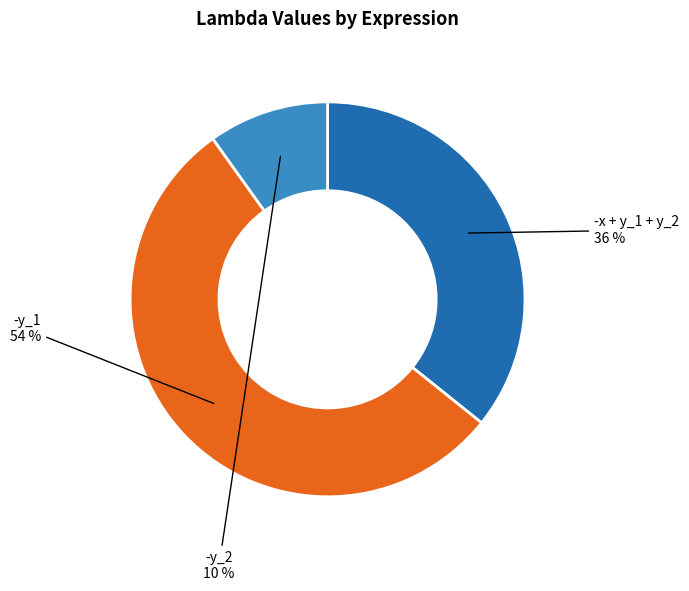

Which slice is the smallest?

-y_2